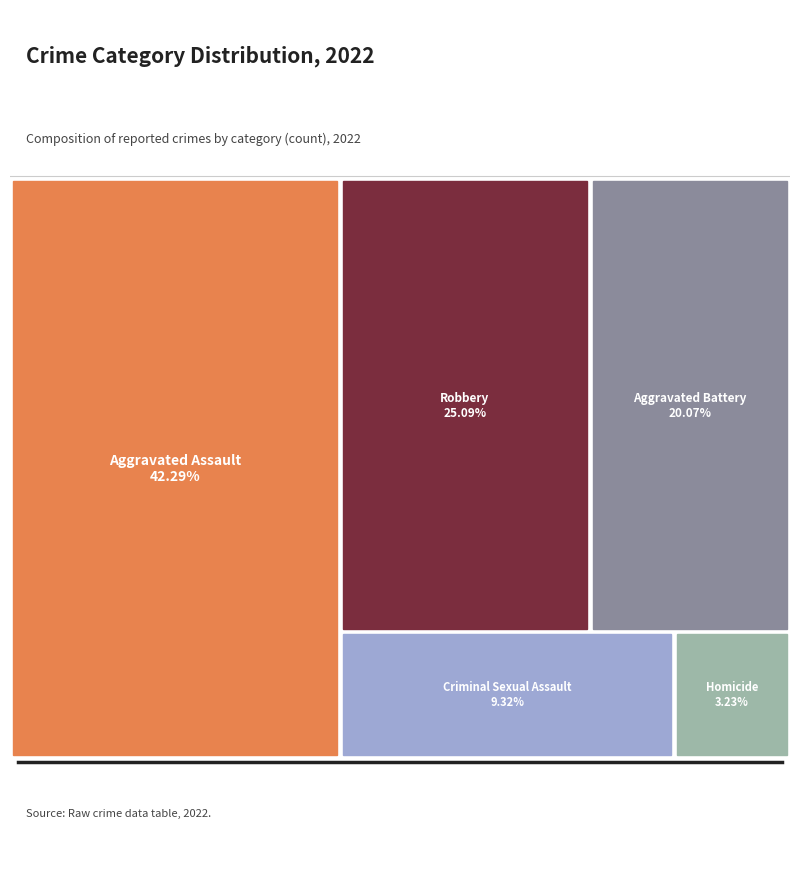

What percentage is the Criminal Sexual Assault slice, to the nearest percent?

9%